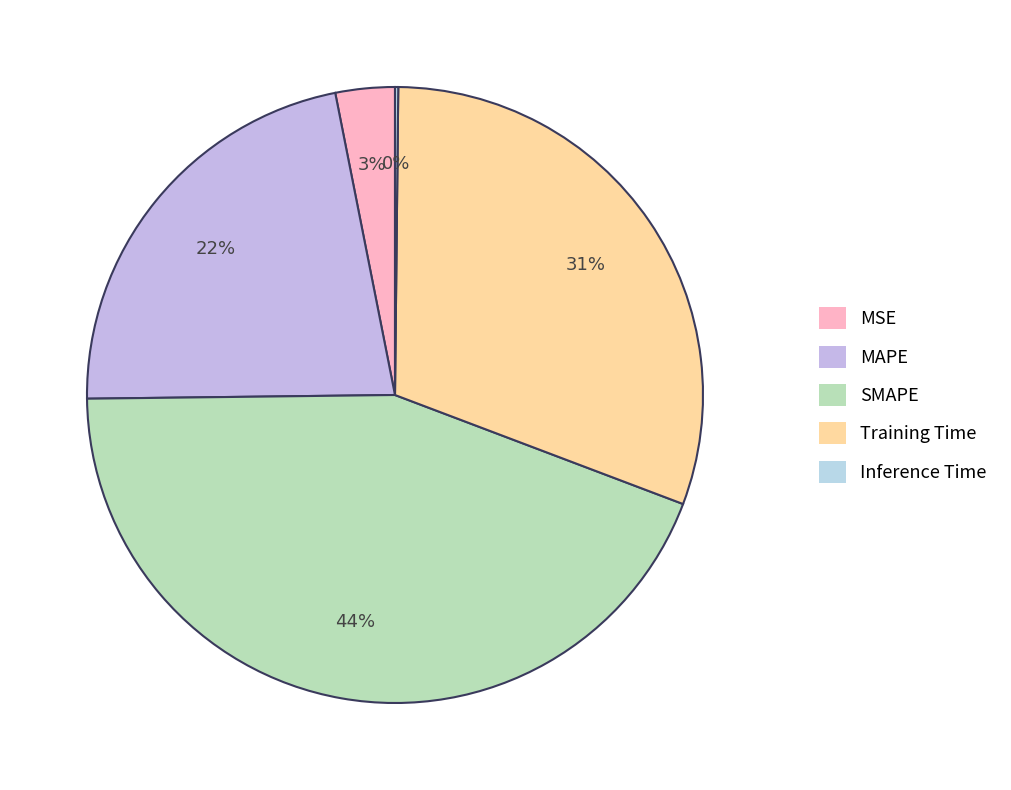

Combined, do MSE and Inference Time account for over 50%?

No